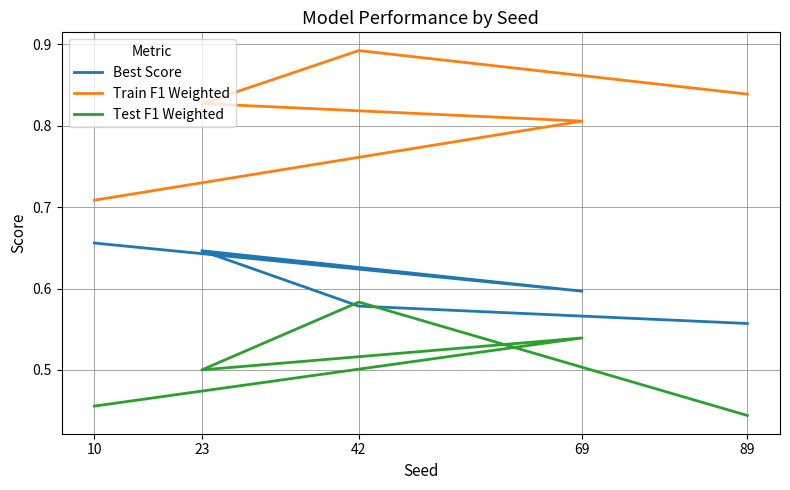

Reading left to right, extract all data points from this chart.

Best Score: 0.7	0.6	0.6	0.6	0.6
Train F1 Weighted: 0.7	0.8	0.8	0.9	0.8
Test F1 Weighted: 0.5	0.5	0.5	0.6	0.4